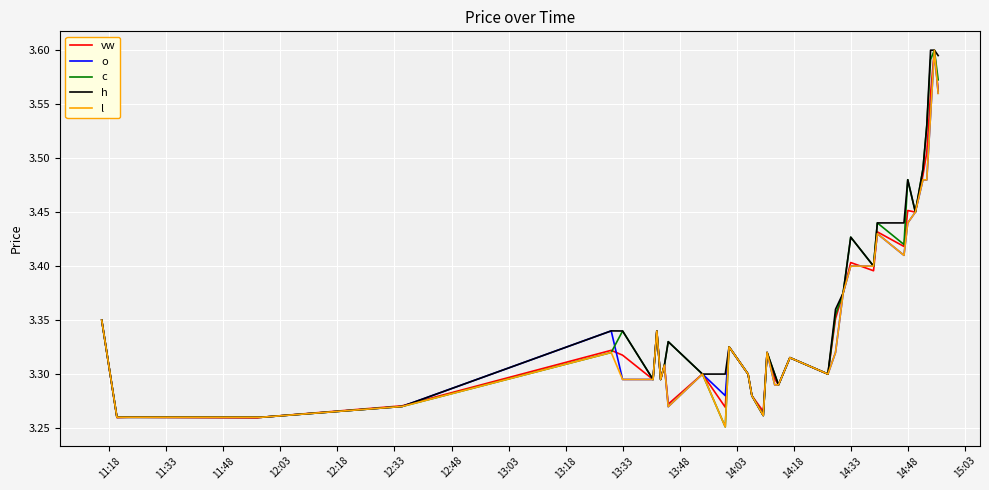

What are all the series names shown in the legend?

vw, o, c, h, l